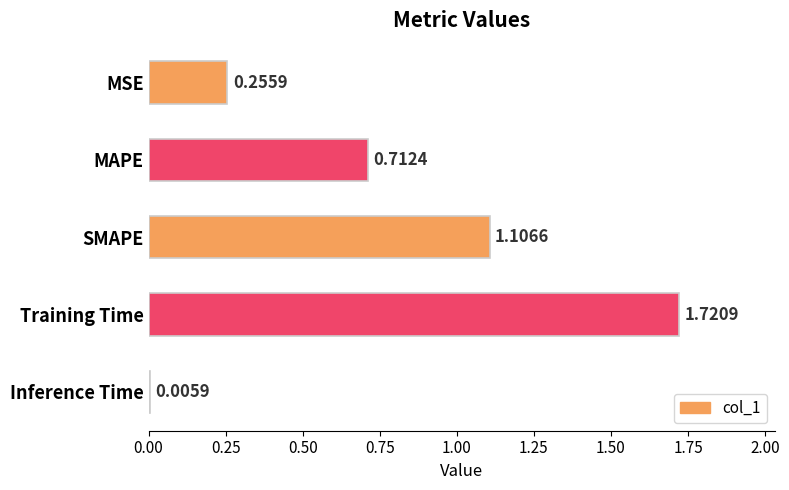

What is the sum of all values?

3.8